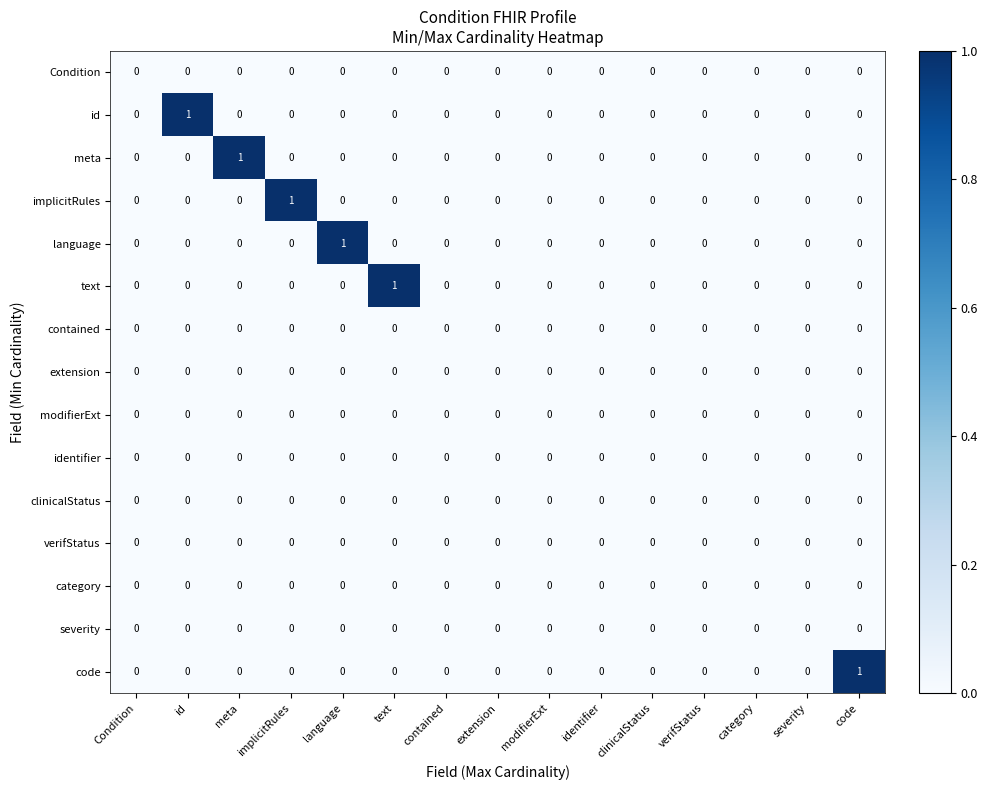

How many id values are between 0 and 1?

15